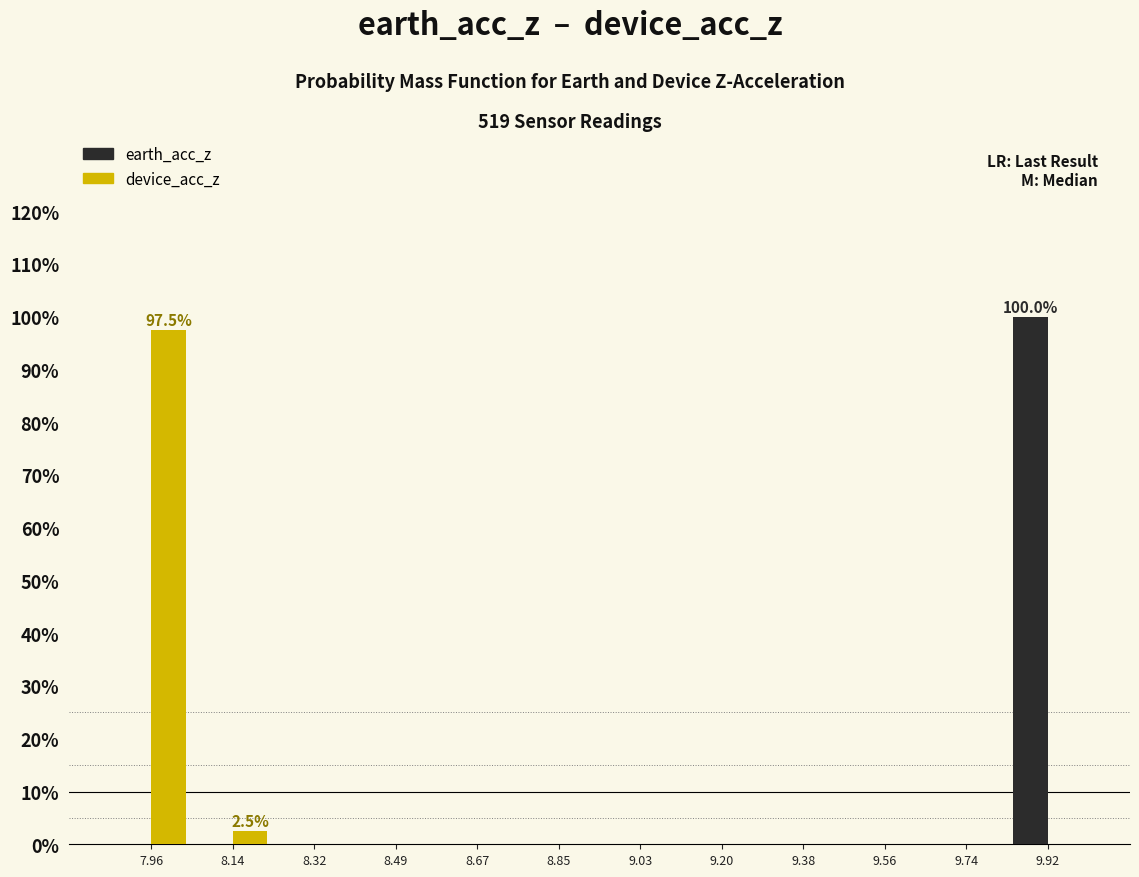

In the device_acc_z series, which range on the x-axis has the tallest bar?

7.88 to 8.04